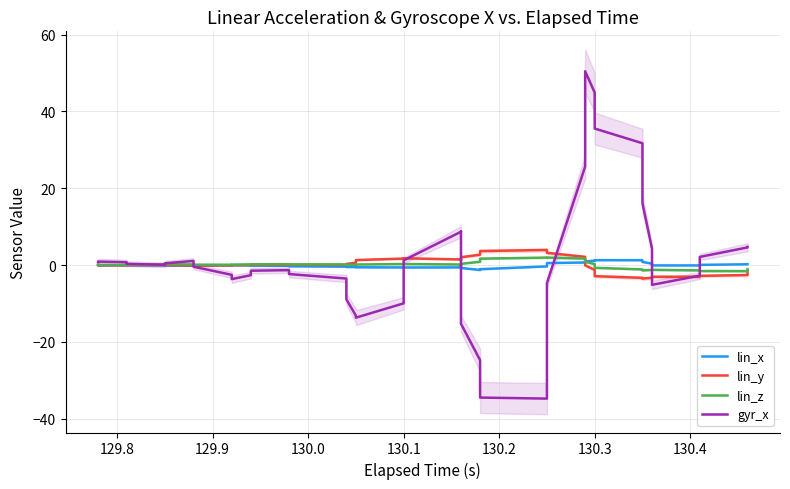

Which series has the largest total across all categories?

gyr_x